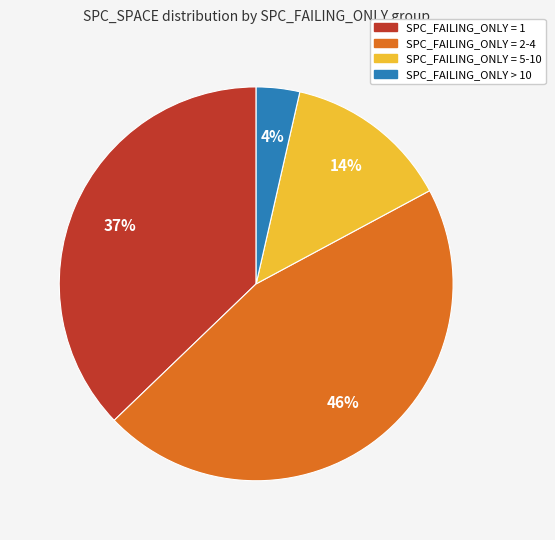

To the nearest percent, what is the average slice percentage?

25%